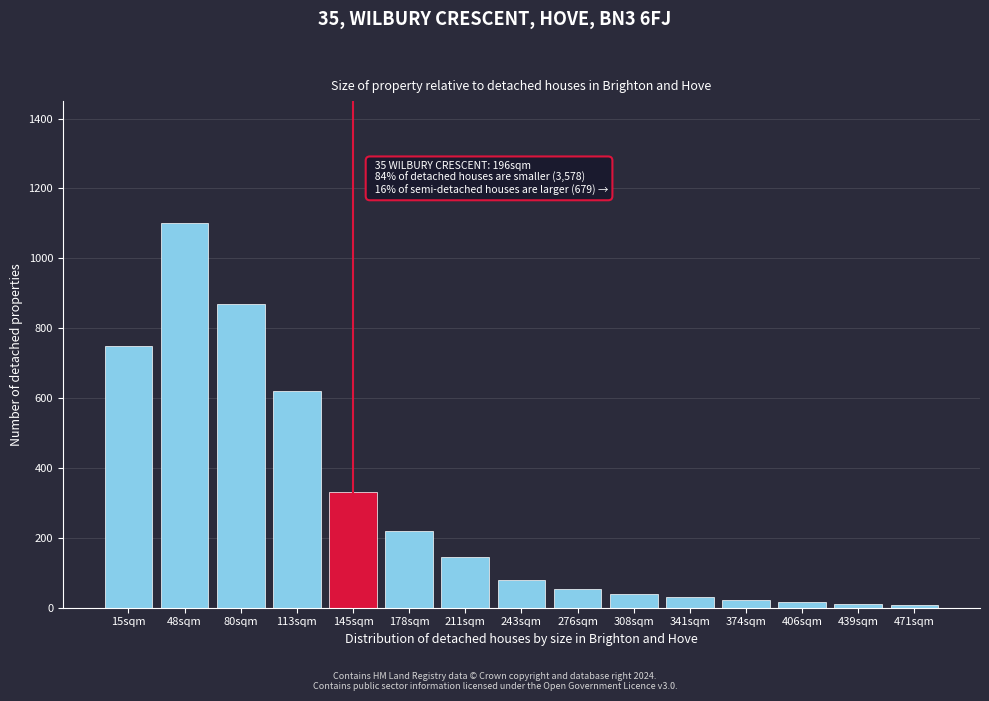

True or false: the data shows 80 at 243sqm.

True